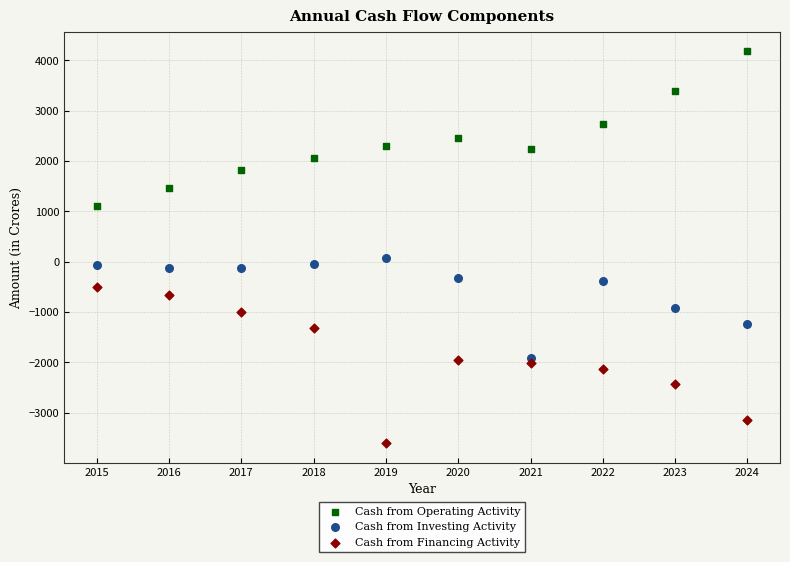

Across all data points, what is the range of X values (max minus min)?

9